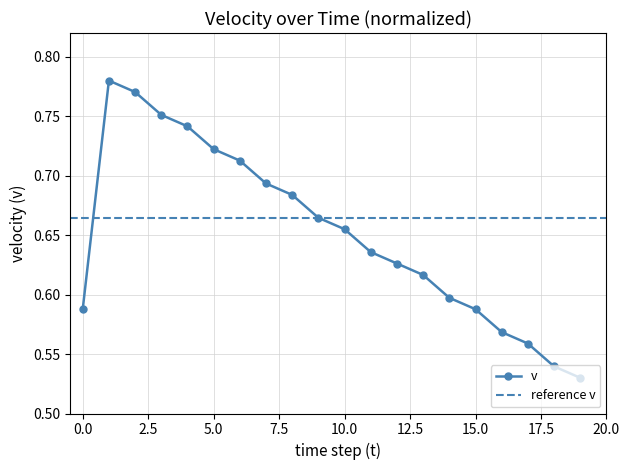

List the labels in order of value, smallest first.

19, 18, 17, 16, 0, 15, 14, 13, 12, 11, 10, 9, 8, 7, 6, 5, 4, 3, 2, 1